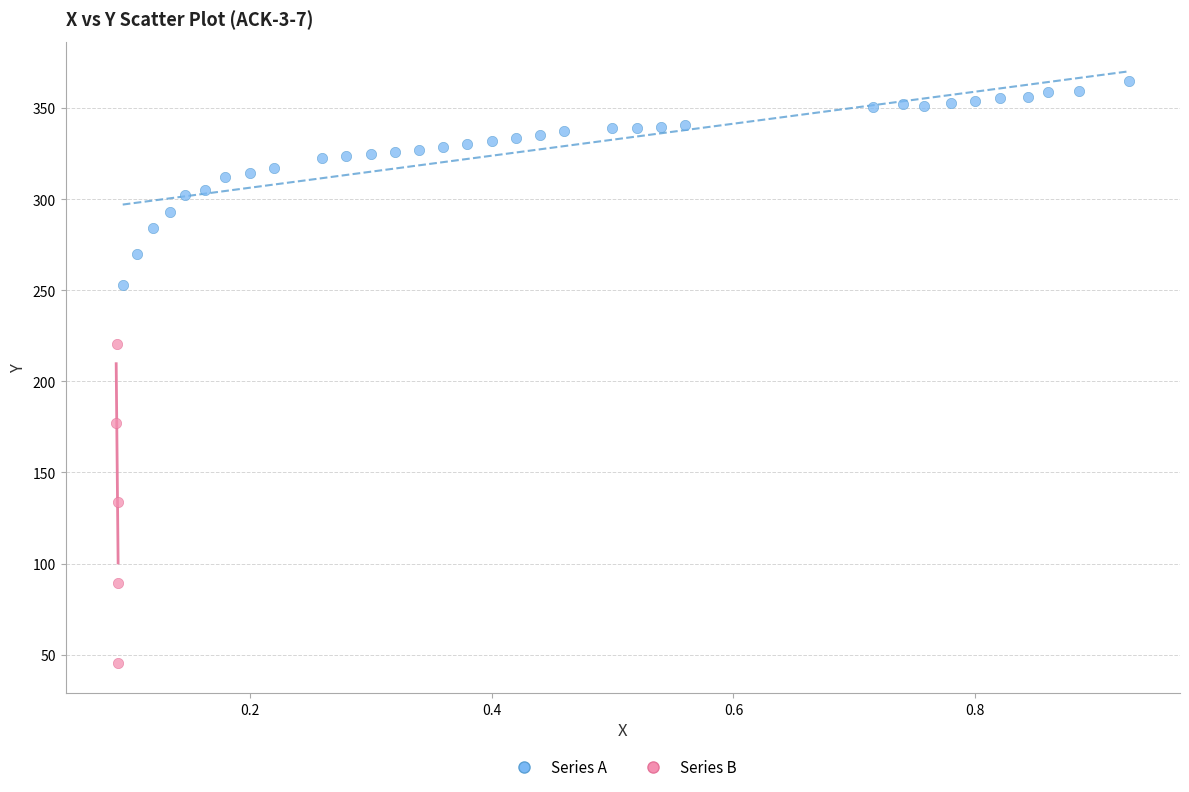

Which series has the largest Y range (max minus min)?

Series B